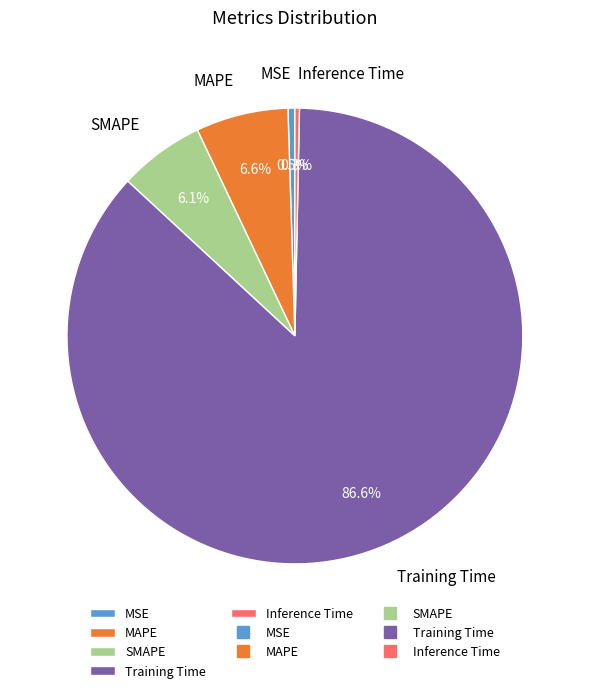

Is the sum of MAPE and Inference Time greater than half?

No